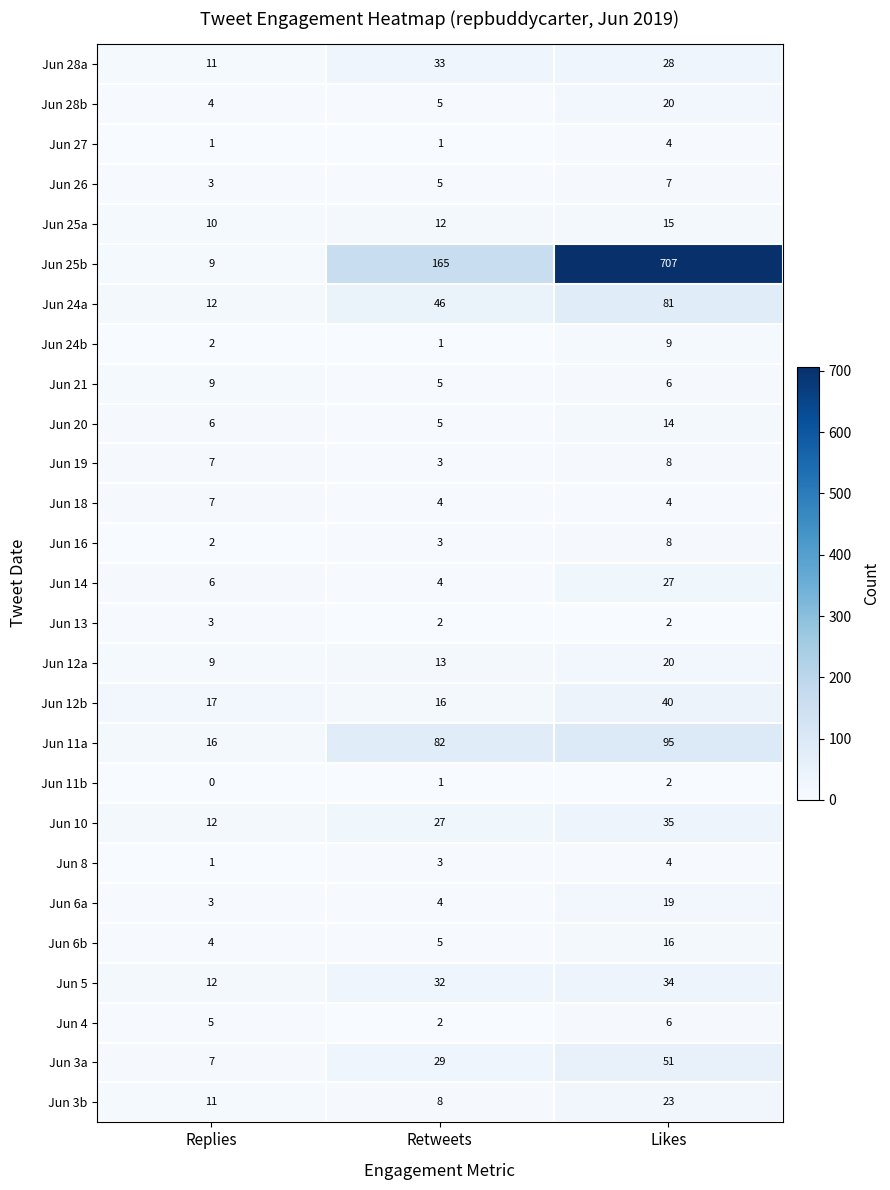

Count the Jun 18 values in the range 4 to 7.

3